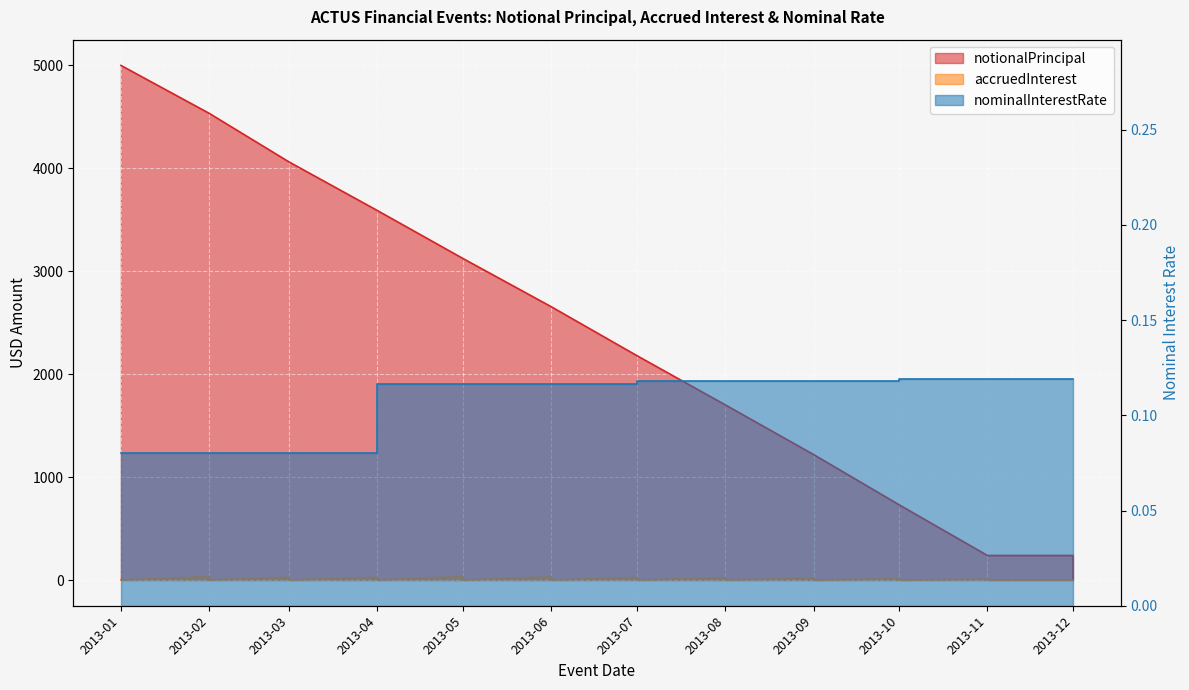

What is the maximum value for notionalPrincipal?

5000.0